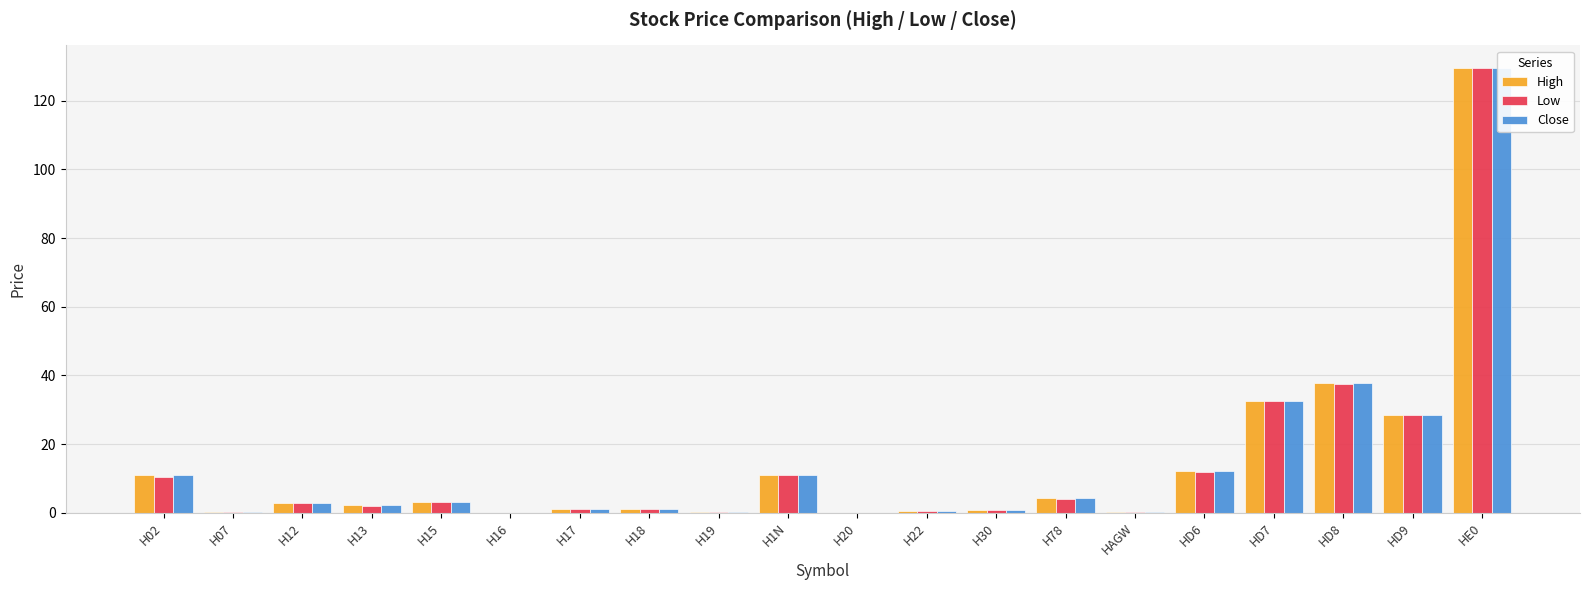

Read the Close value at H78.

4.2